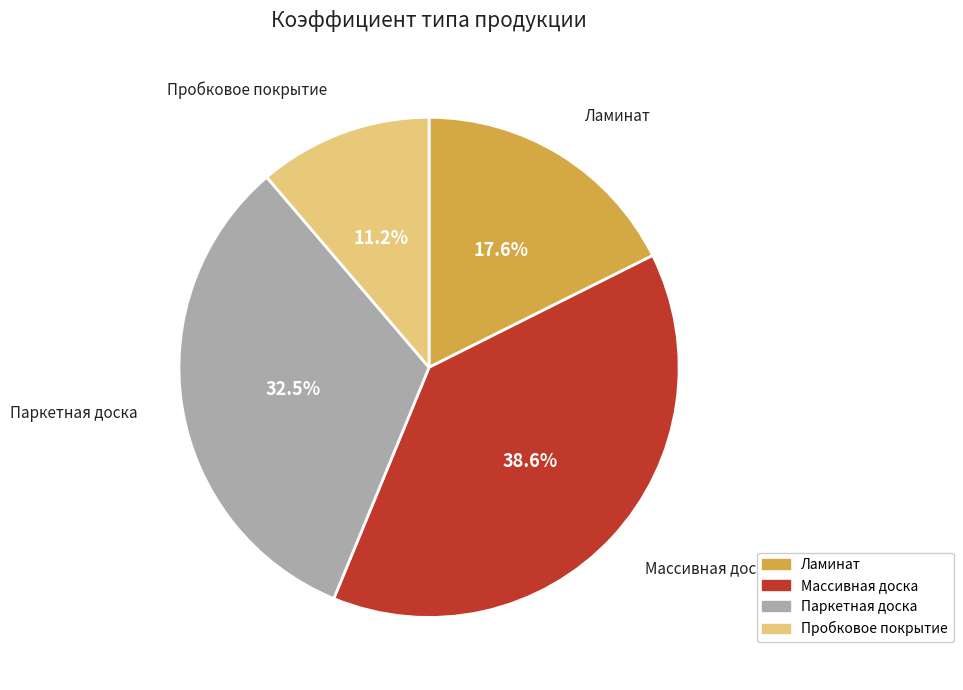

To the nearest percent, what percentage of the pie is Ламинат?

18%